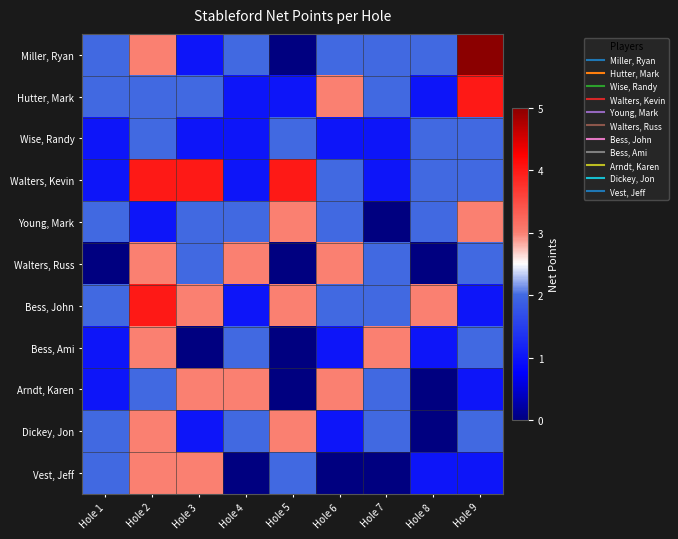

Rank the series by their maximum value, from lowest to highest.

Wise, Randy, Young, Mark, Walters, Russ, Bess, Ami, Arndt, Karen, Dickey, Jon, Vest, Jeff, Hutter, Mark, Walters, Kevin, Bess, John, Miller, Ryan